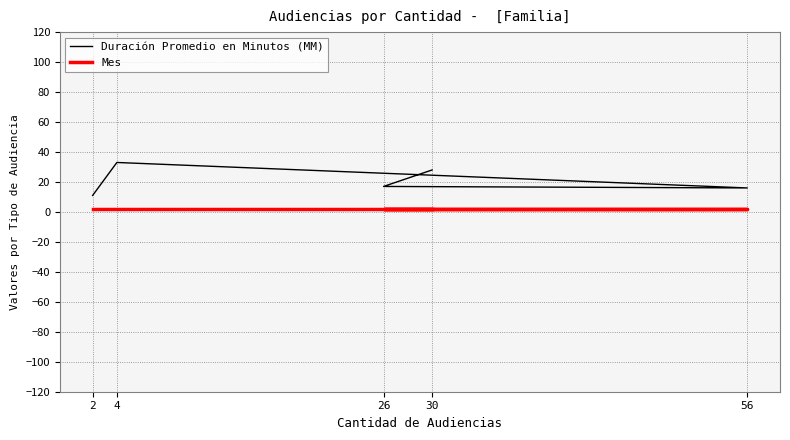

How many lines are shown in the chart?

2